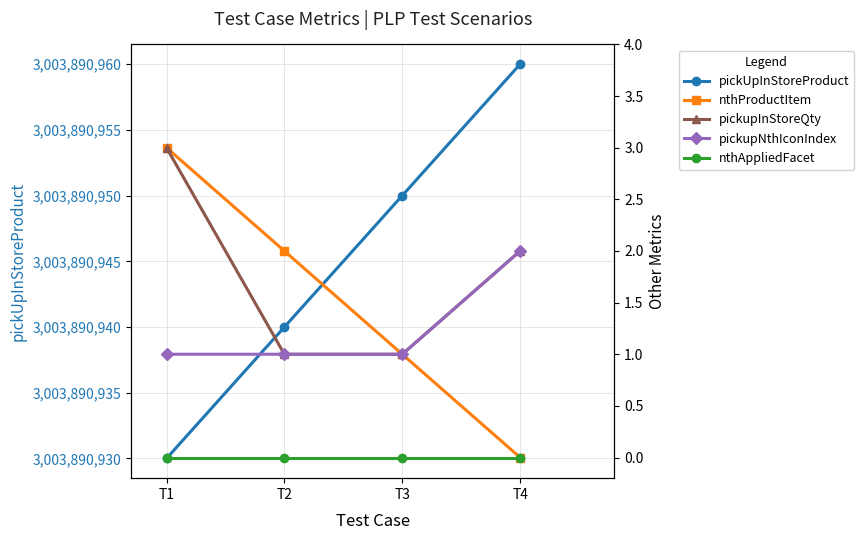

Reading left to right, what are all the values shown in this chart?

pickUpInStoreProduct: T1=3003890930	T2=3003890940	T3=3003890950	T4=3003890960
nthProductItem: T1=3	T2=2	T3=1	T4=0
pickupInStoreQty: T1=3	T2=1	T3=1	T4=2
pickupNthIconIndex: T1=1	T2=1	T3=1	T4=2
nthAppliedFacet: T1=0	T2=0	T3=0	T4=0